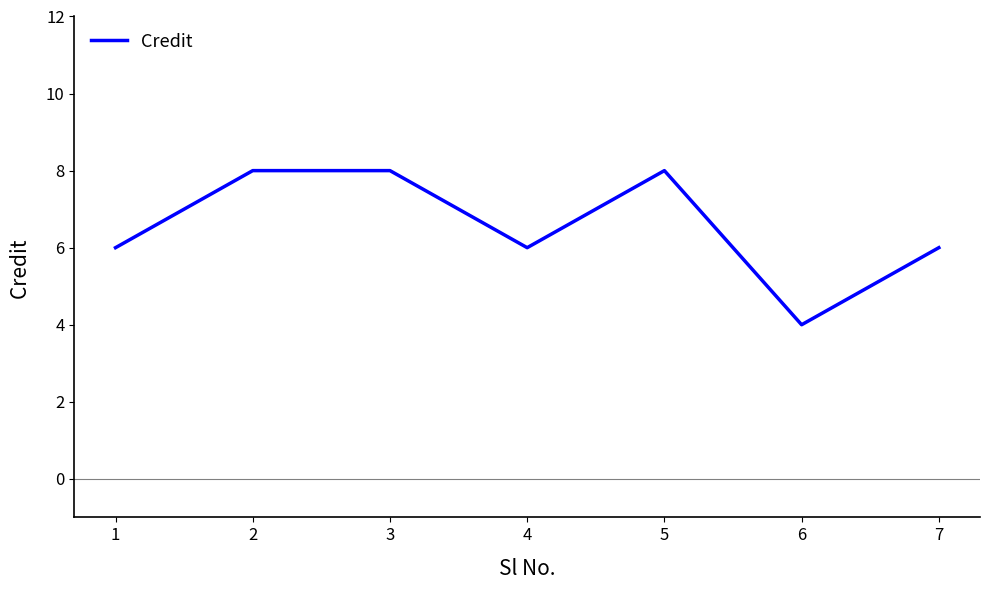

Is this an area chart (filled region under the line)?

No